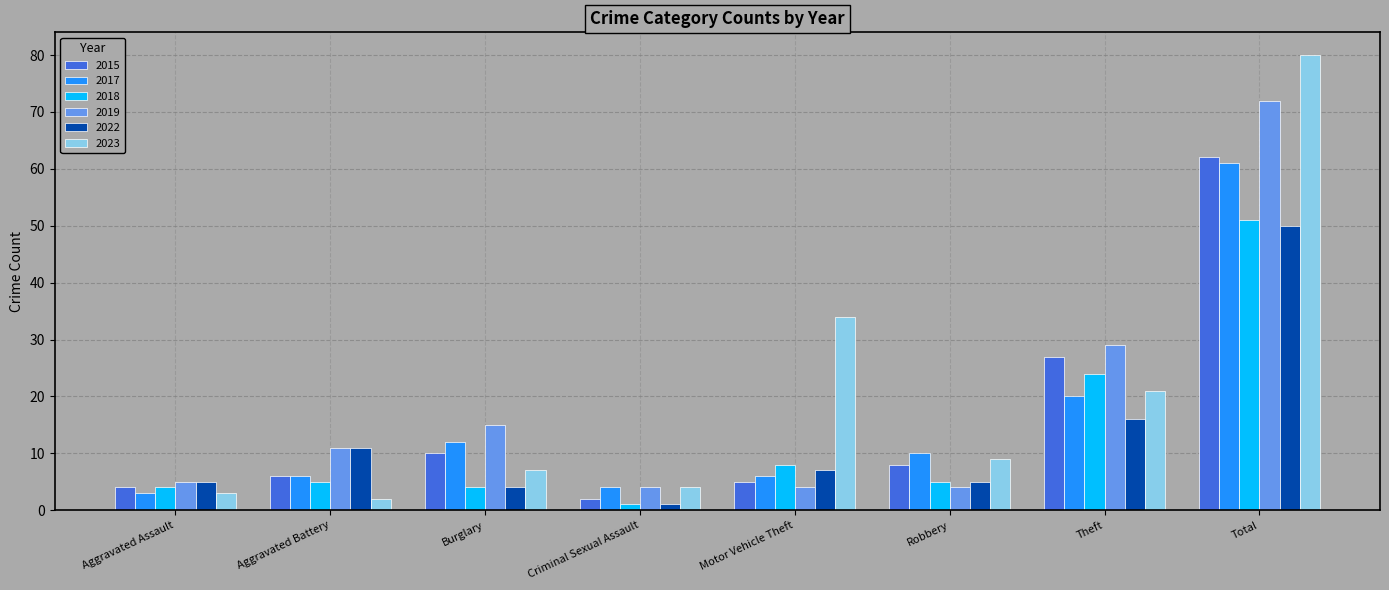

What is the maximum value shown in the chart?

80